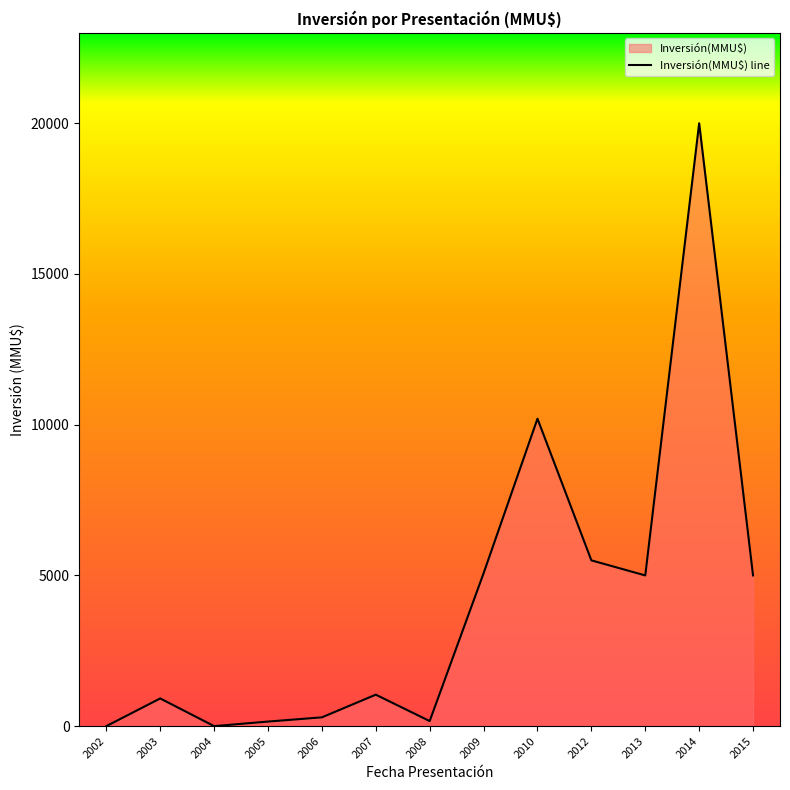

Reading left to right, transcribe all the data shown in this chart.

0	919	1	152	292	1044	168	5071	10200	5500	5000	20000	5000